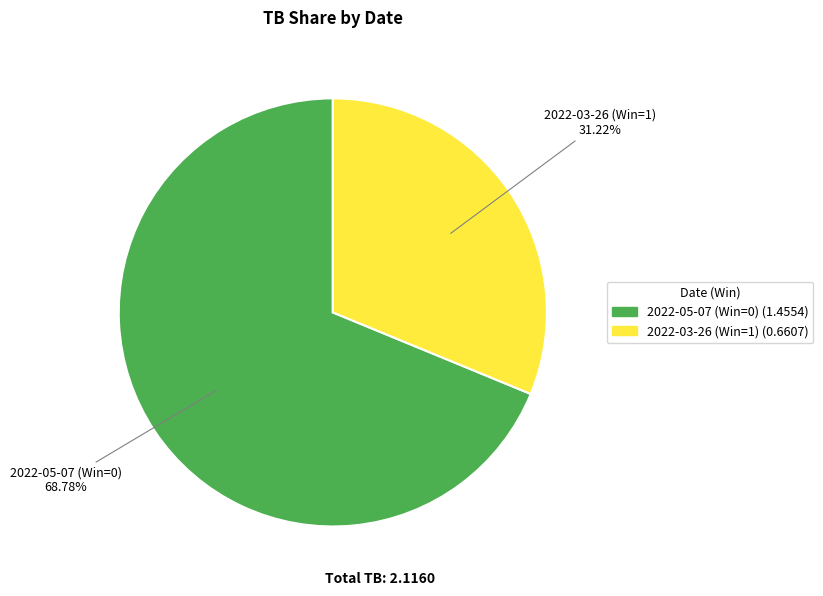

Is it true that 2022-03-26 (Win=1) is 31% of the pie?

True